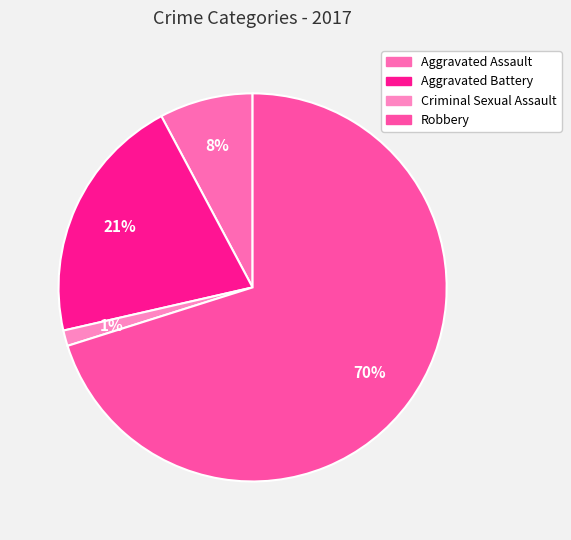

What is the largest slice in the pie chart?

Robbery